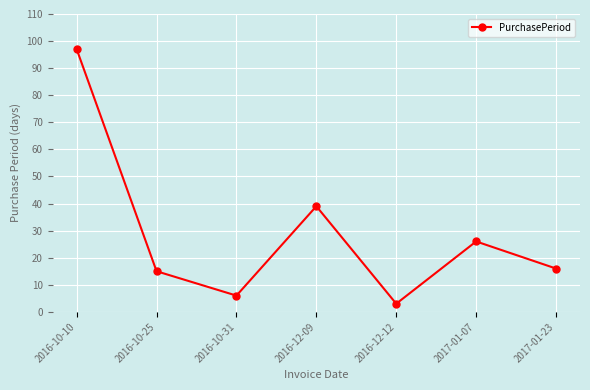

Is it true that the value at 2017-01-07 is 26?

True